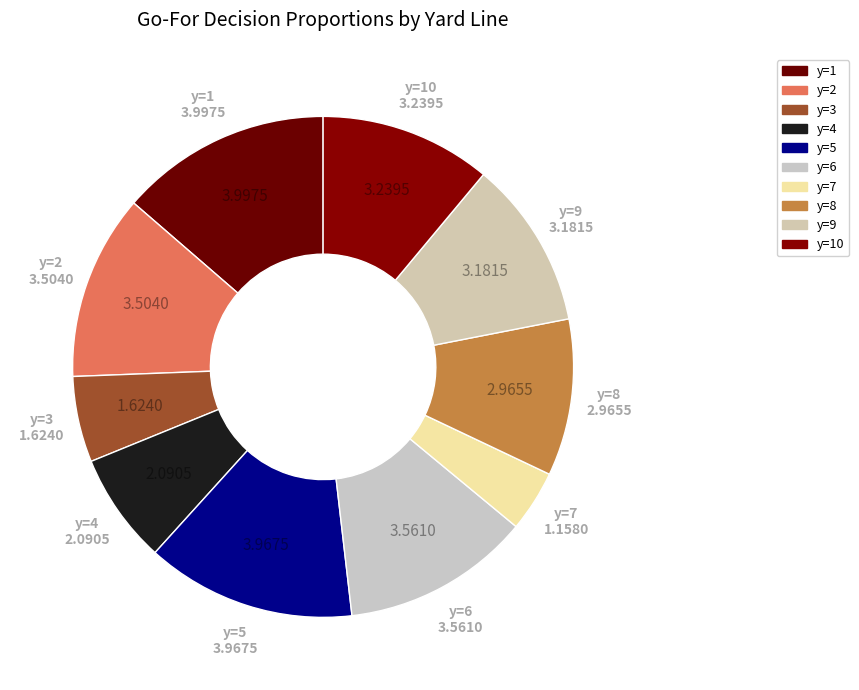

Does y=9 represent more than half of the total?

No